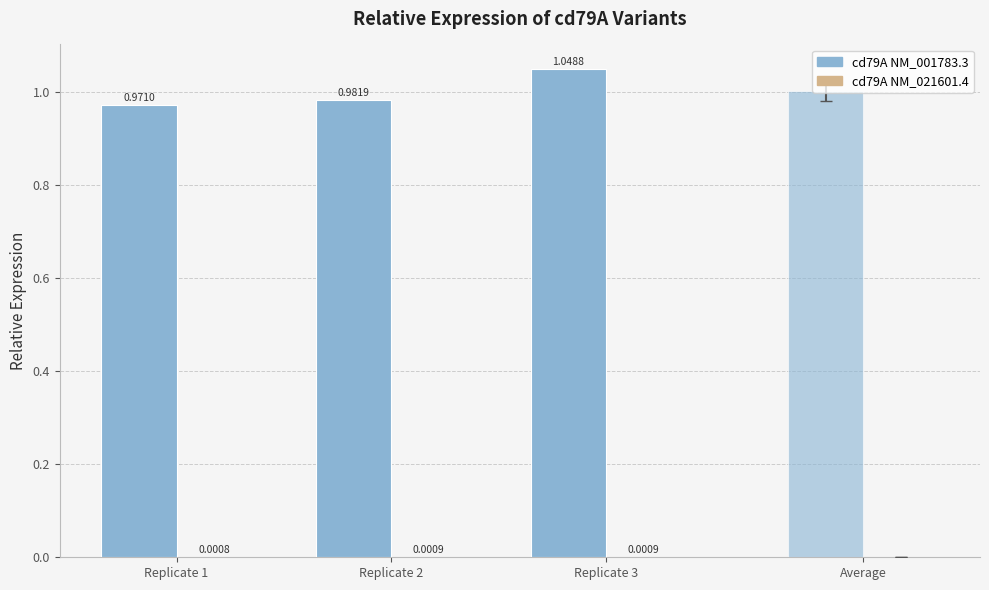

What is the total value across all series at Replicate 1?

1.0